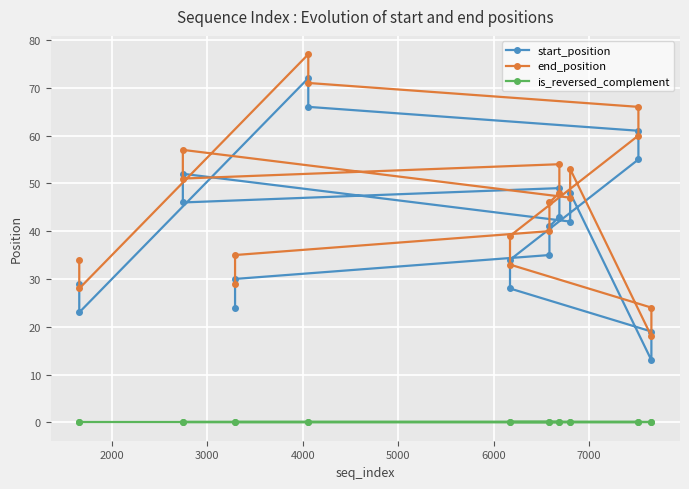

True or false: end_position has more than 0 interior local peaks.

True